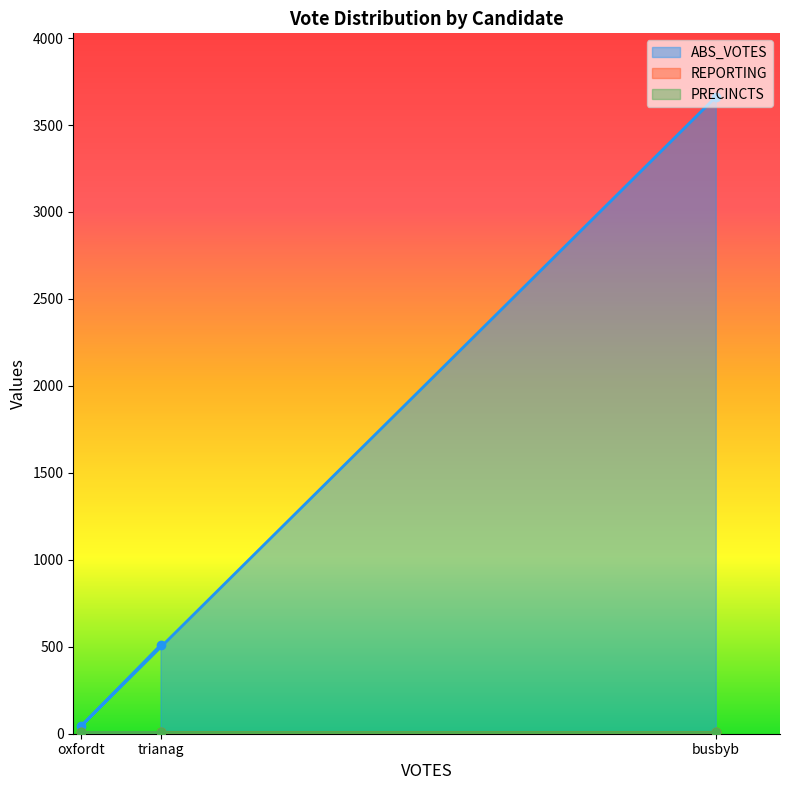

What is the value of the ABS_VOTES point at the 3rd from the left?

3661